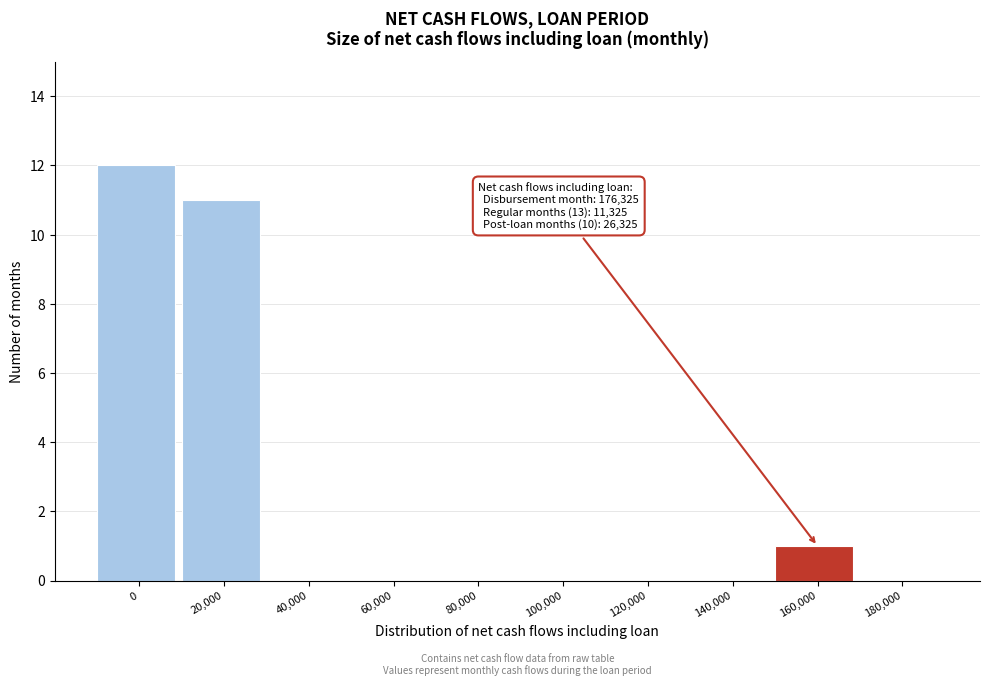

Reading left to right, extract all data points from this chart.

0=12	20,000=11	40,000=0	60,000=0	80,000=0	100,000=0	120,000=0	140,000=0	160,000=1	180,000=0